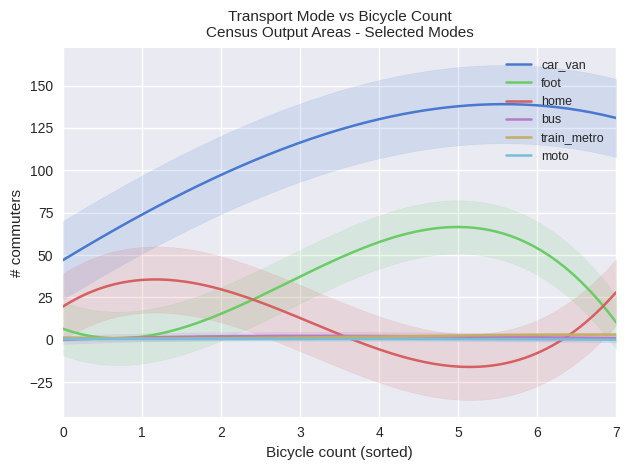

What is the lowest value of the home series?

-16.1